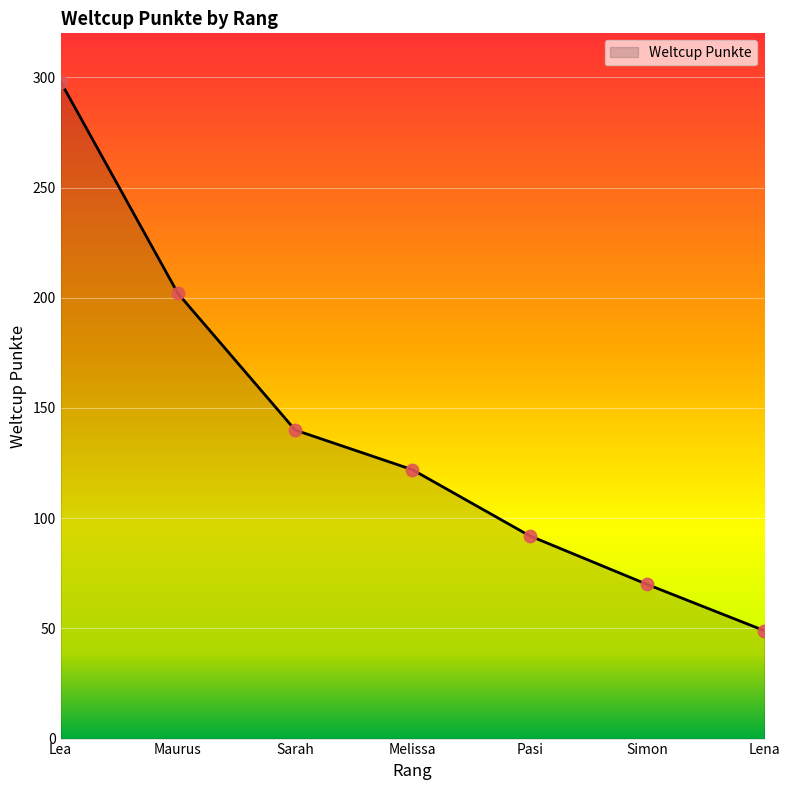

Between Pasi and Melissa, which is larger?

Melissa